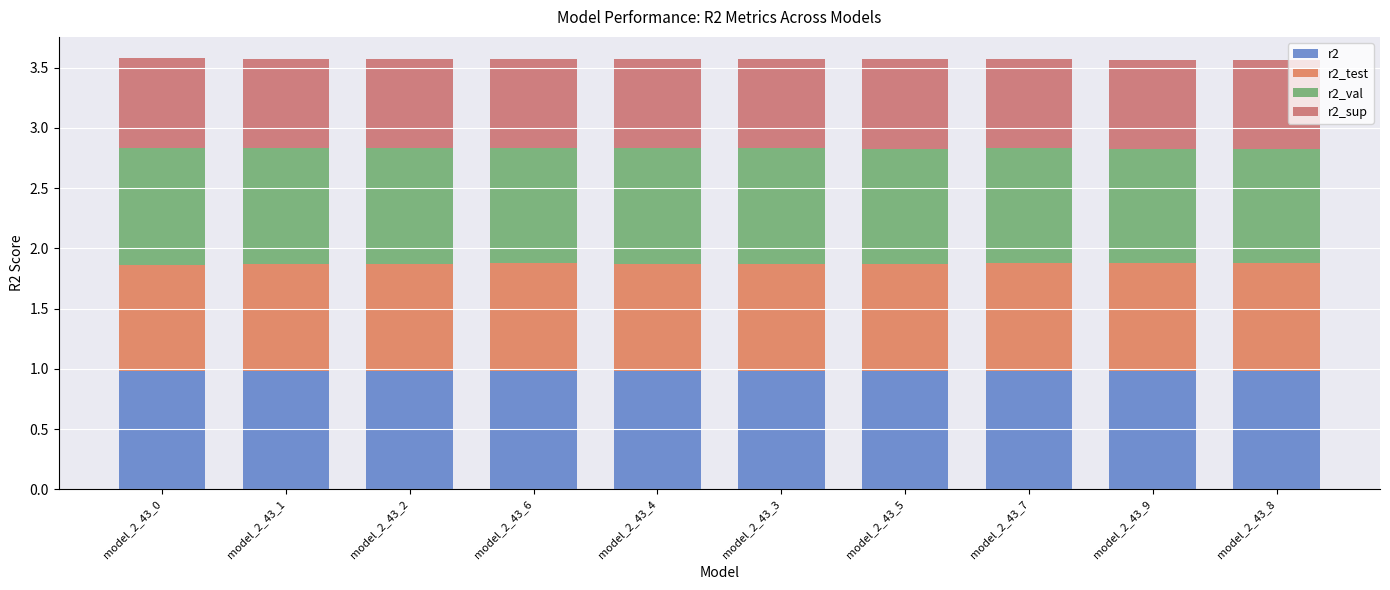

Which series changed the most between model_2_43_5 and model_2_43_8?

r2_val